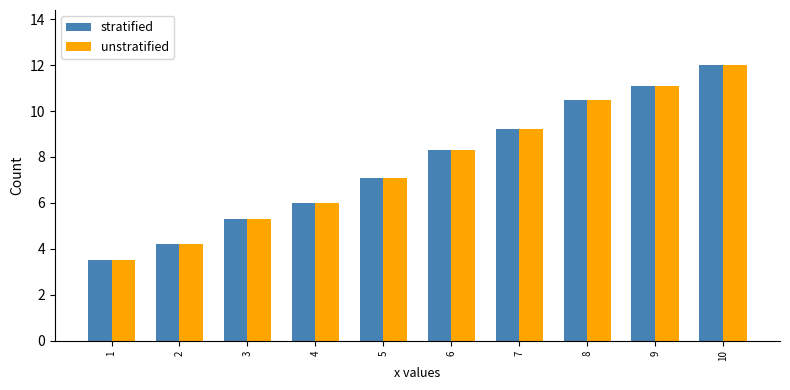

What is the sum of the unstratified values at 8 and 3?

15.8